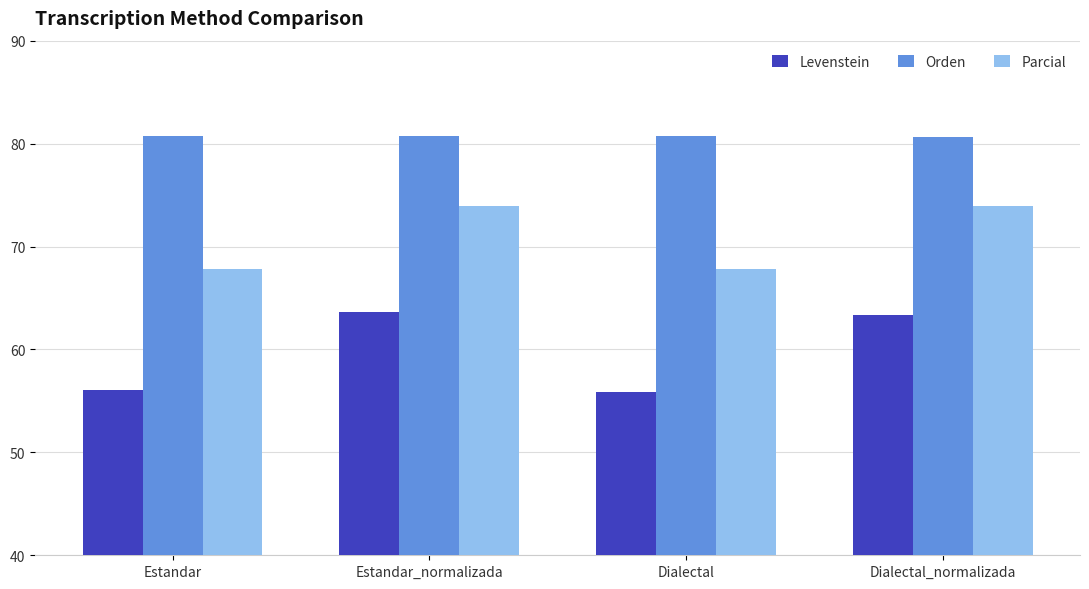

What is the label of the 3rd bar from the right?

Estandar_normalizada